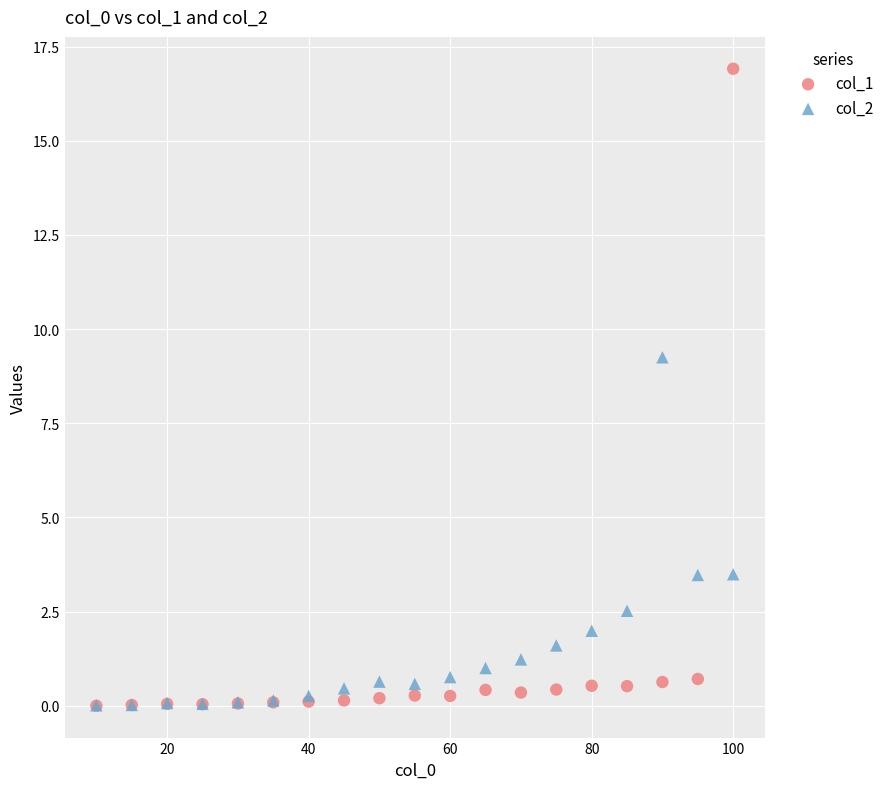

Which series has the widest spread of Y values?

col_1